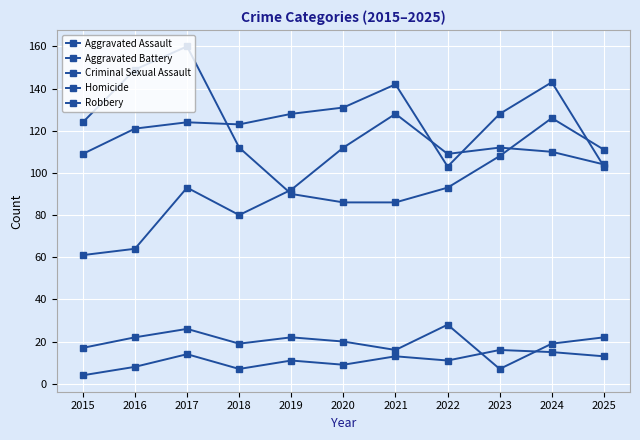

What is the sum of the Aggravated Assault values at 2020 and 2015?

173